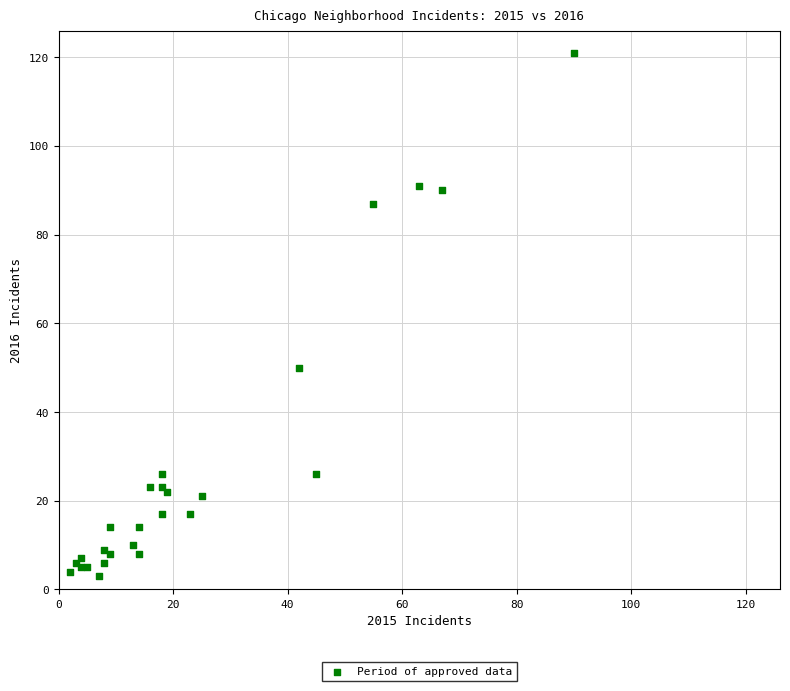

What Y value in the scatter plot is closest to 62?

50